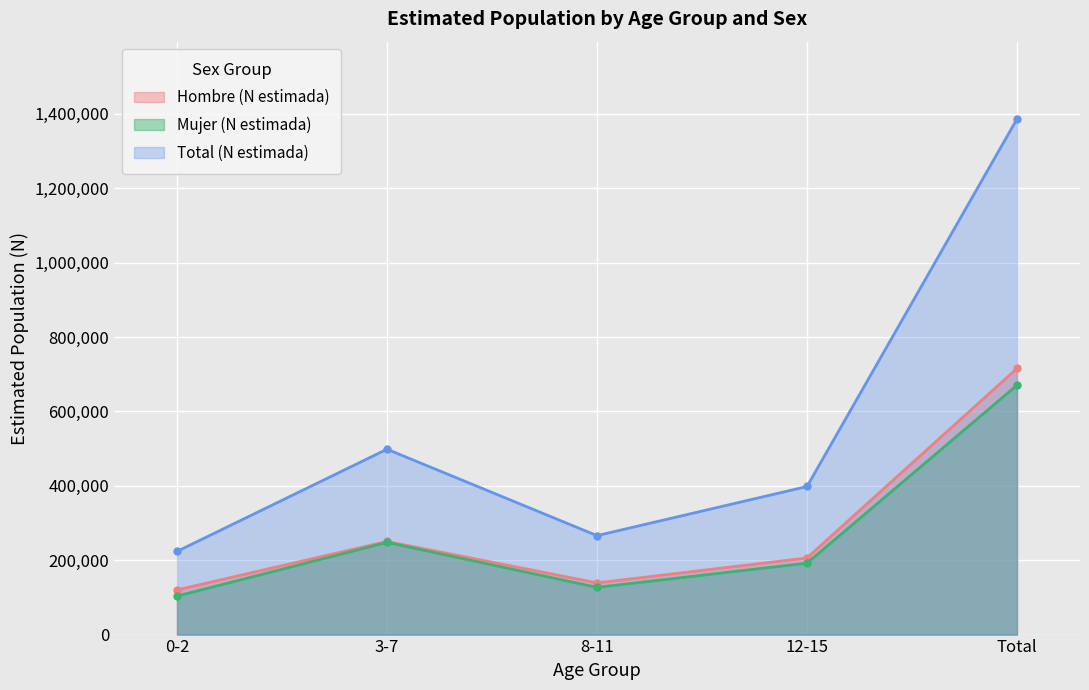

At which label is Hombre (N estimada) closest to 417869?

3-7